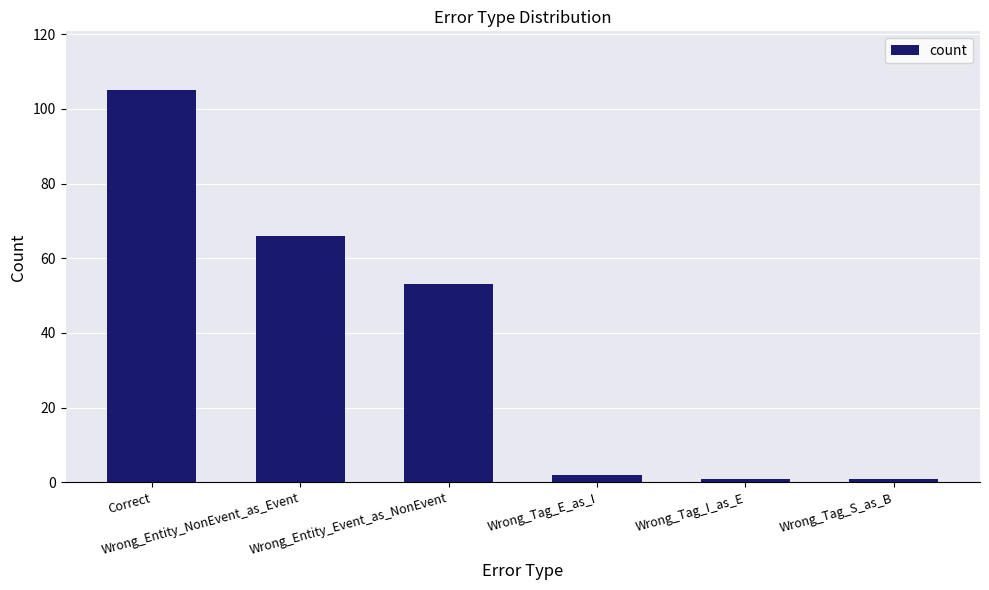

The value at Wrong_Entity_NonEvent_as_Event is 102. True or false?

False